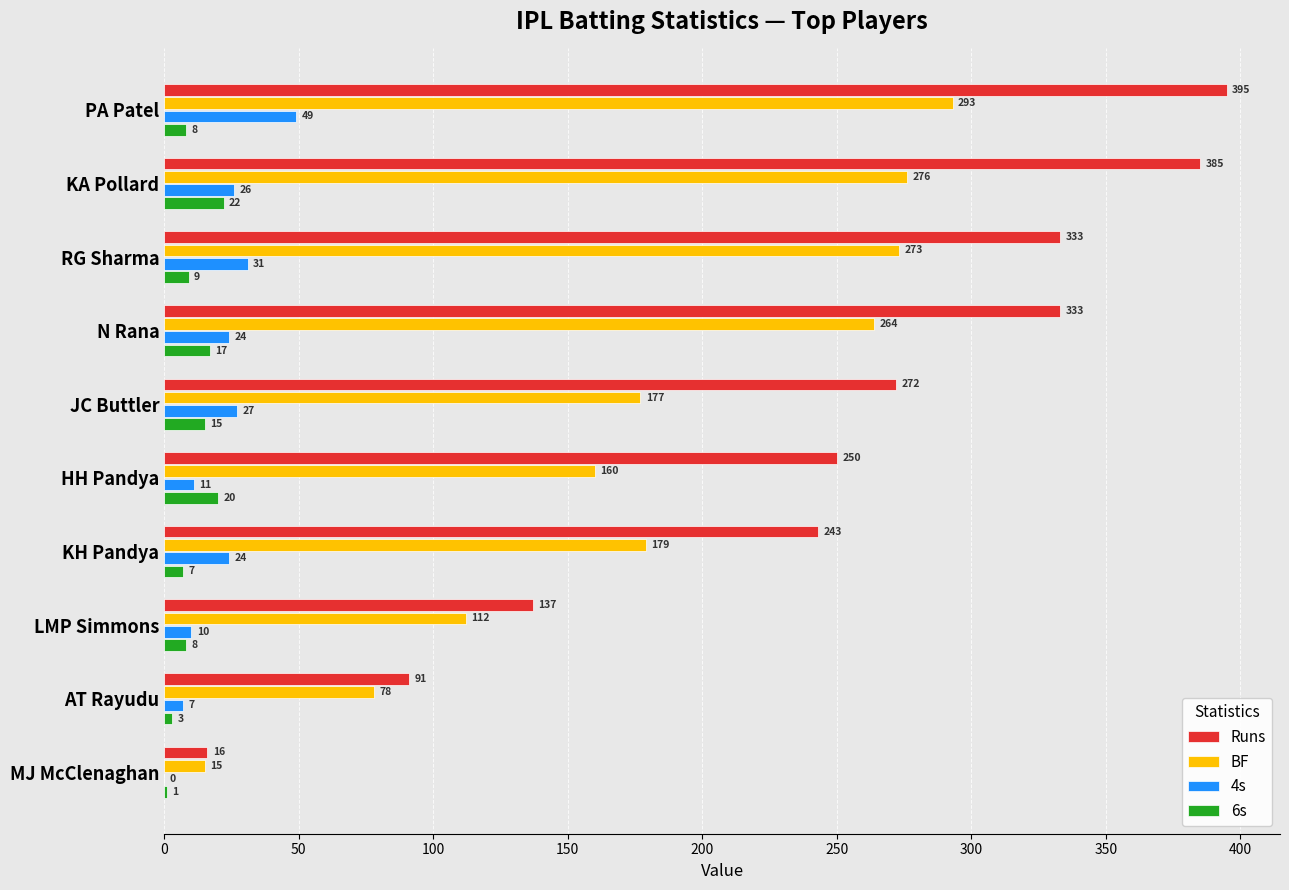

What is the maximum value for 4s?

49